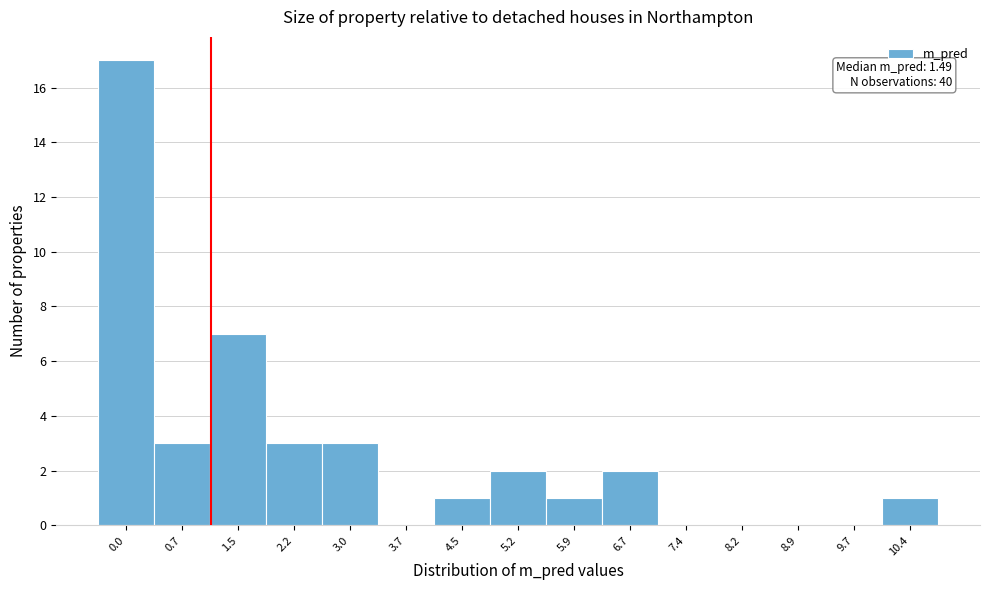

Reading right to left, extract all data points from this chart.

10.4=1	9.7=0	8.9=0	8.2=0	7.4=0	6.7=2	5.9=1	5.2=2	4.5=1	3.7=0	3.0=3	2.2=3	1.5=7	0.7=3	0.0=17